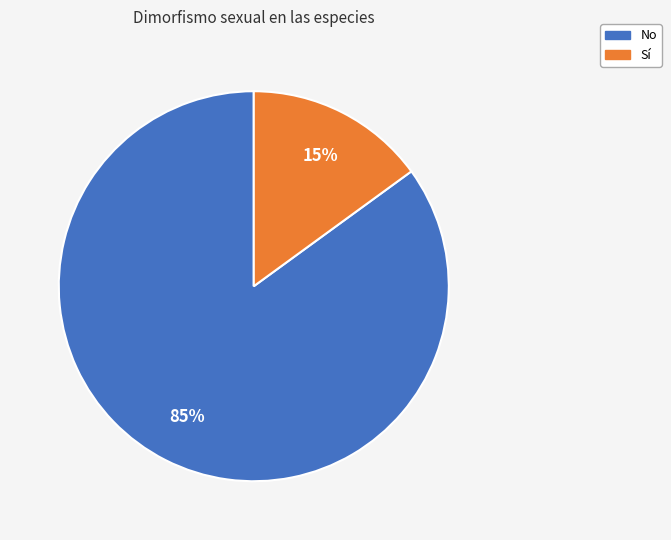

Does any single category account for the majority?

Yes